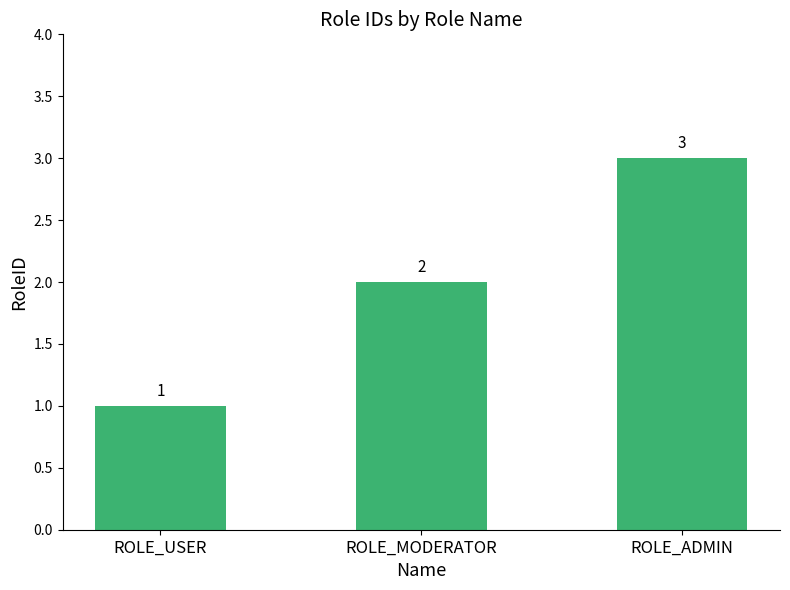

List the labels in order of value, smallest first.

ROLE_USER, ROLE_MODERATOR, ROLE_ADMIN